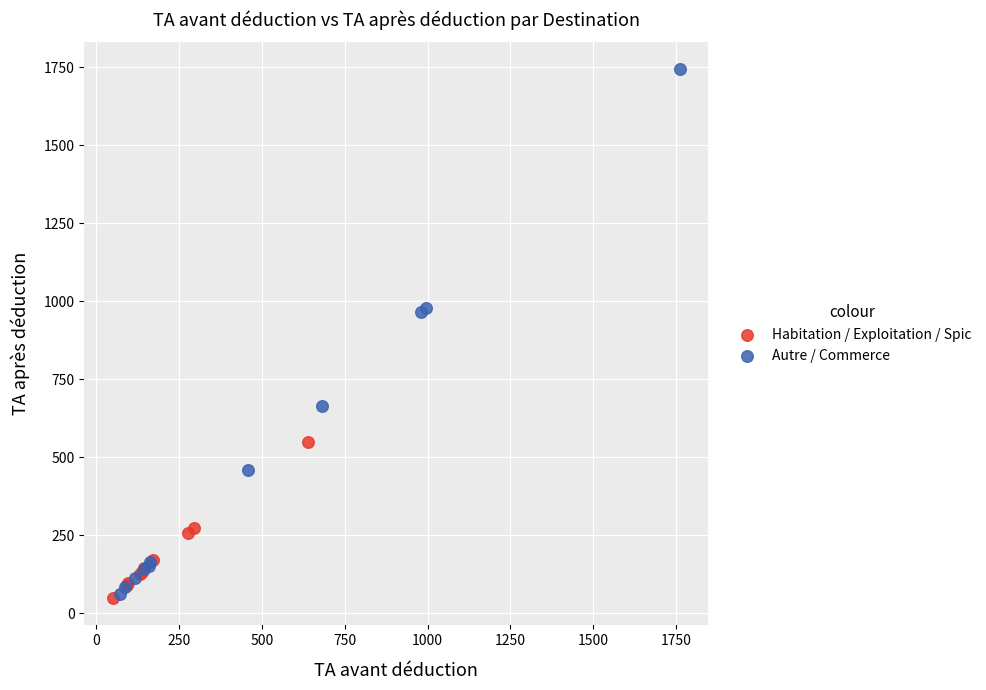

Which series reaches the maximum Y coordinate?

Autre / Commerce